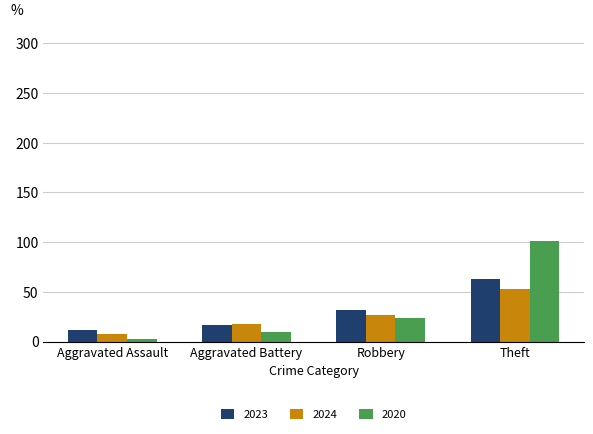

What is the label of the 1st bar from the left?

Aggravated Assault